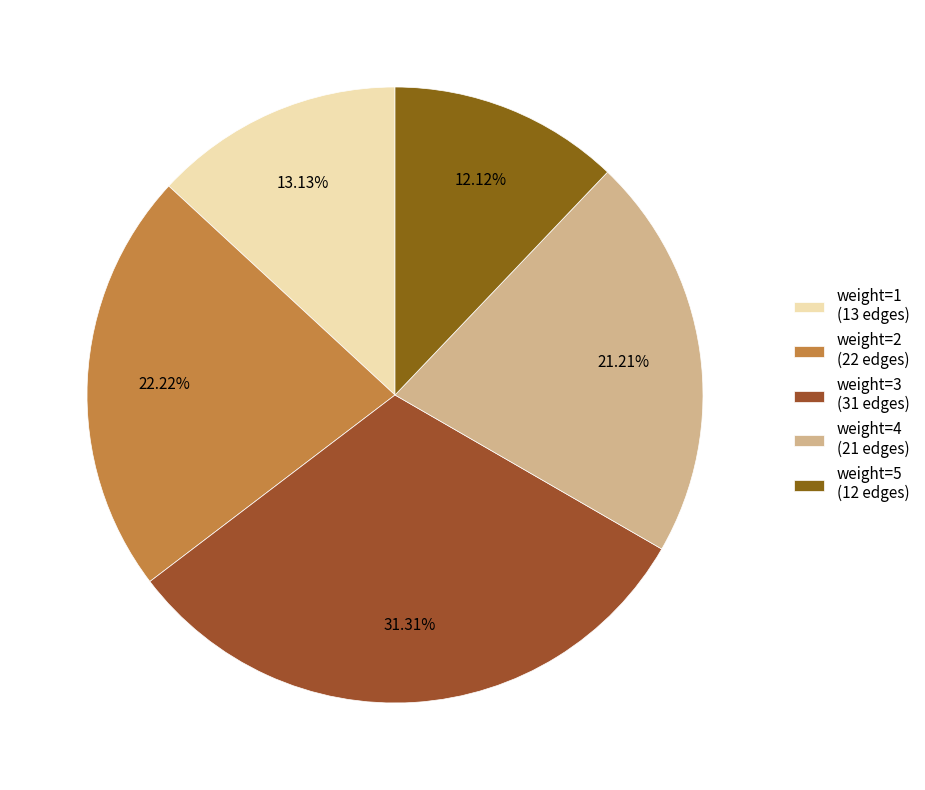

Does weight=4 represent more than half of the total?

No